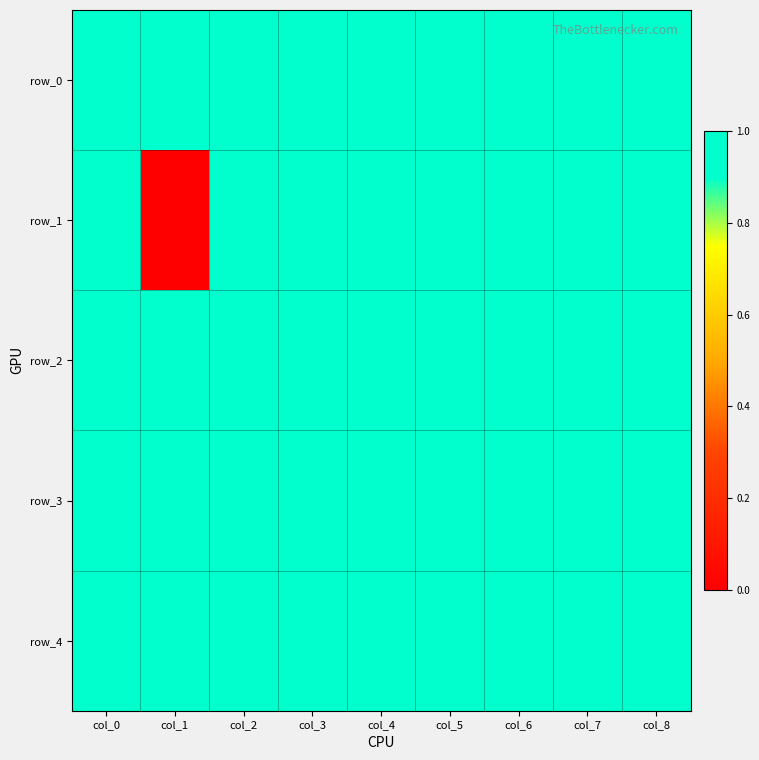

Which series has the widest spread of values?

row_1